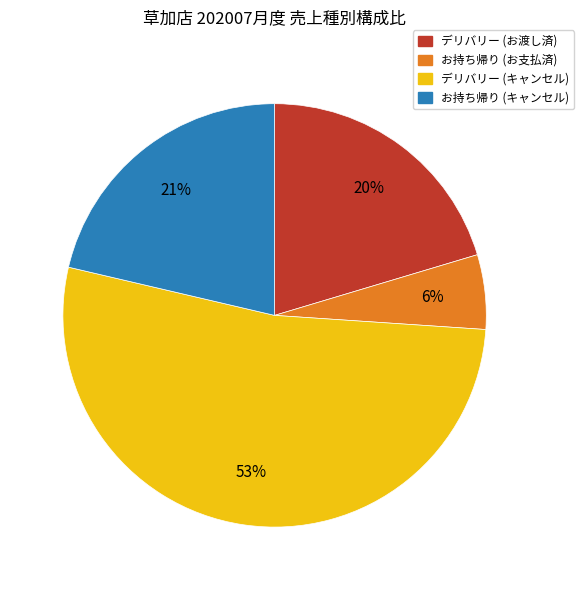

Approximately how many times larger is the value at お持ち帰り (お支払済) compared to デリバリー (お渡し済)?

0.3